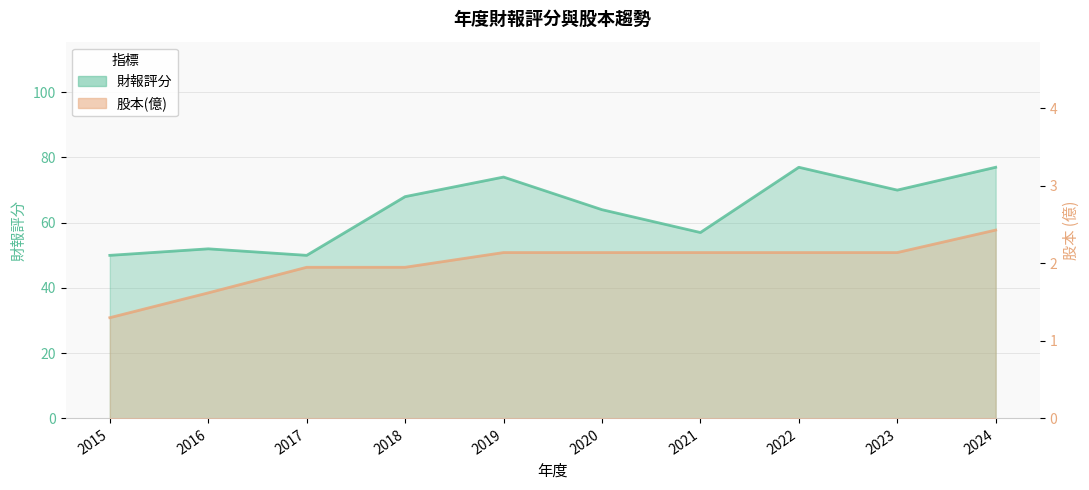

How many data points in 財報評分 are above 68?

4